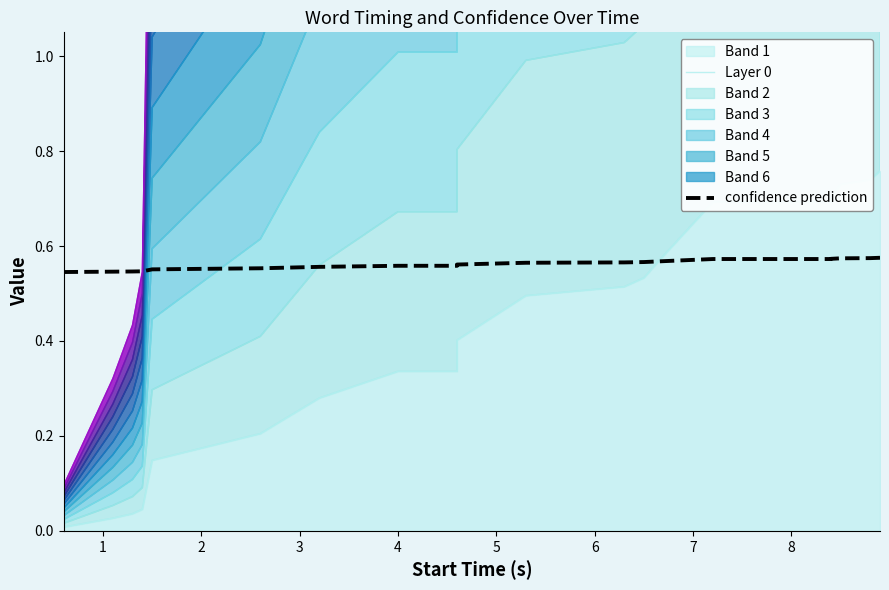

How many lines are shown in the chart?

2